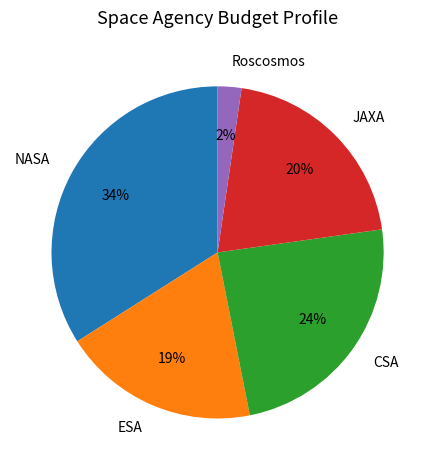

Combined, do CSA and JAXA account for over 50%?

No